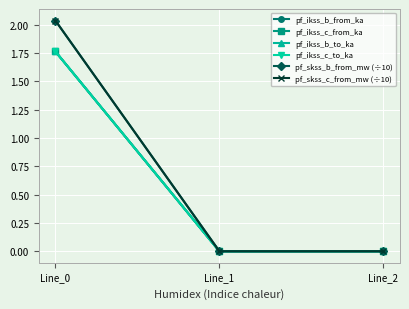

Does the chart have visible grid lines?

Yes